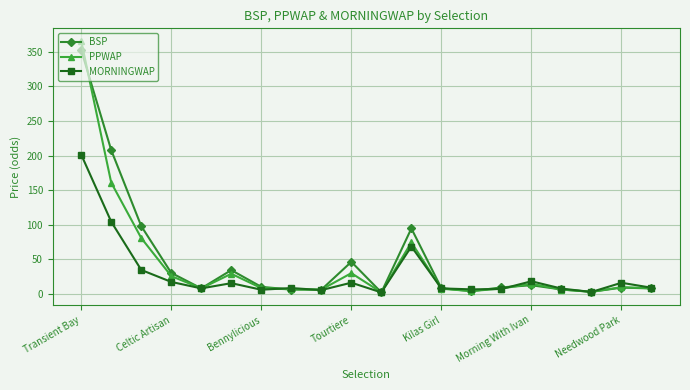

What is the greatest value displayed?

366.0